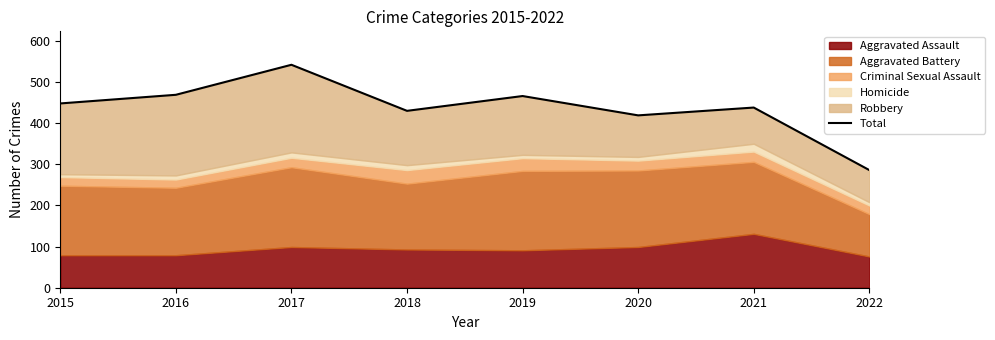

What is the change in value from 2018 to 2019?

+36